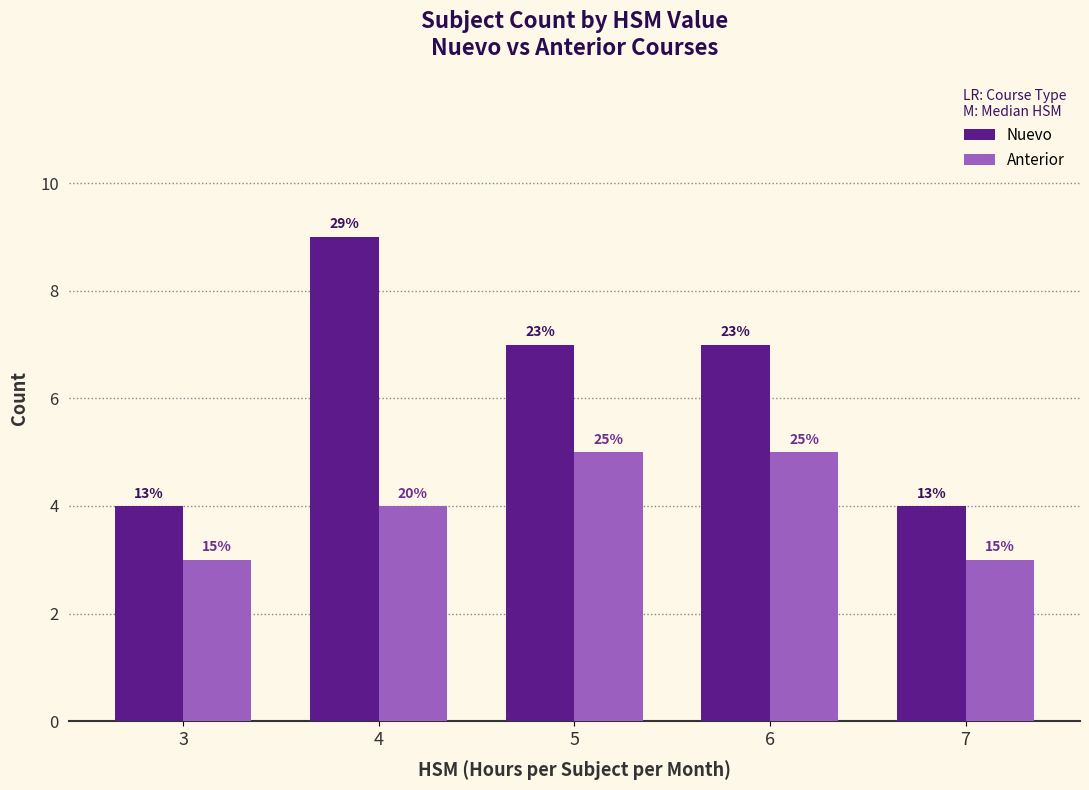

The value of Anterior at 4 is 4. True or false?

True